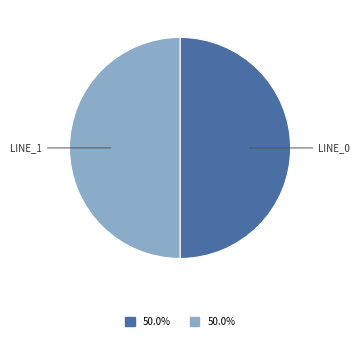

Approximately how many times larger is the value at LINE_0 compared to LINE_1?

1.0